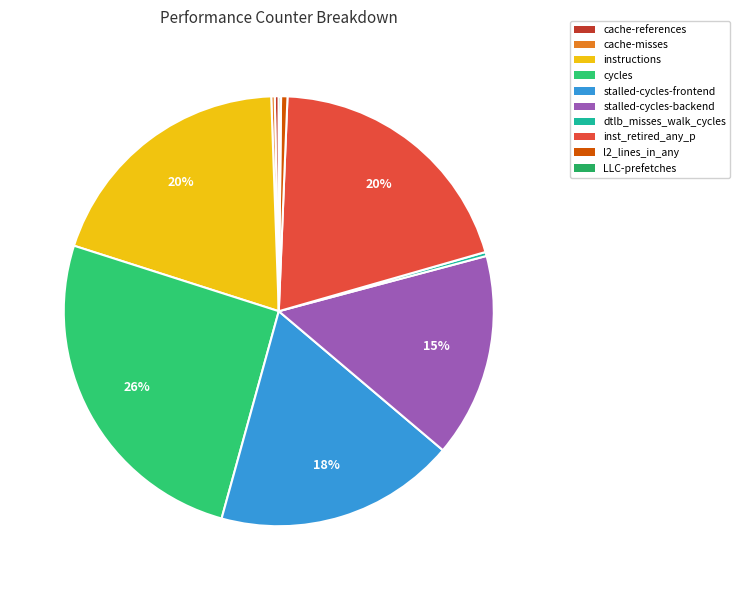

The l2_lines_in_any slice represents 8% of the pie. True or false?

False